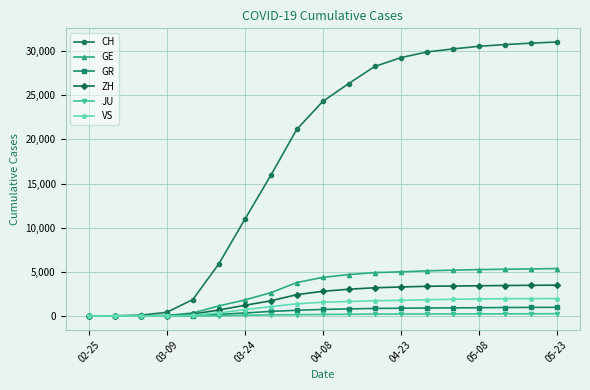

Which series has the largest range (max minus min)?

CH